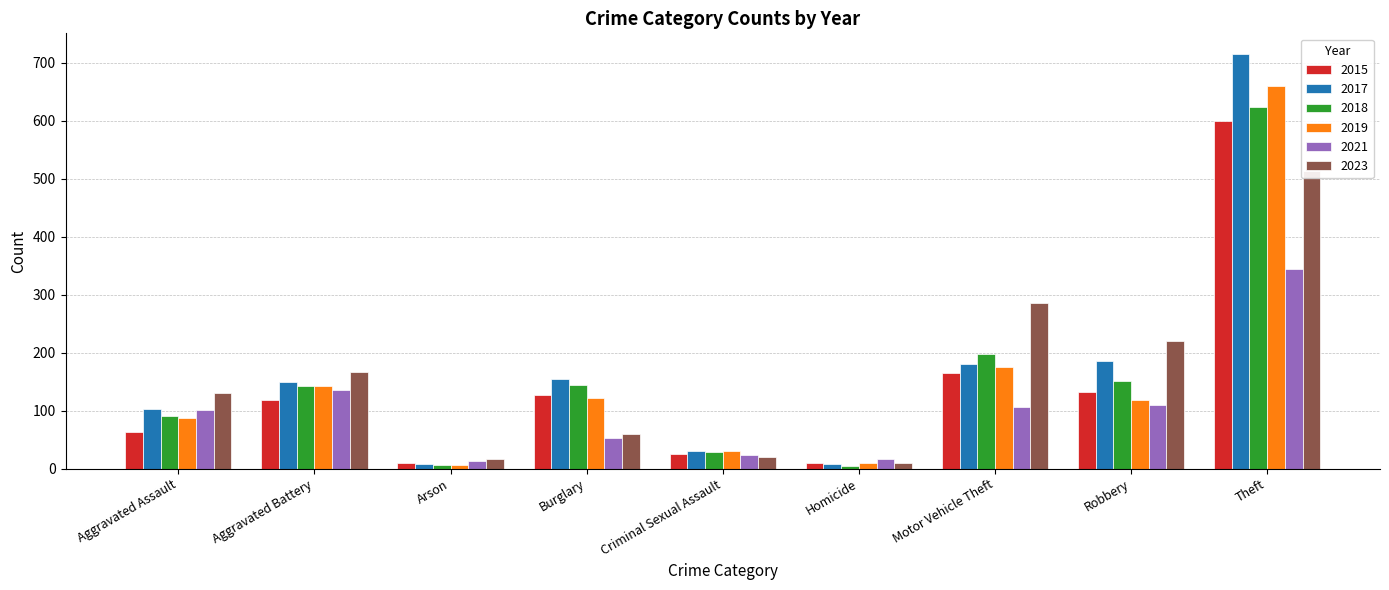

Which category has the highest value in the 2021 series?

Theft